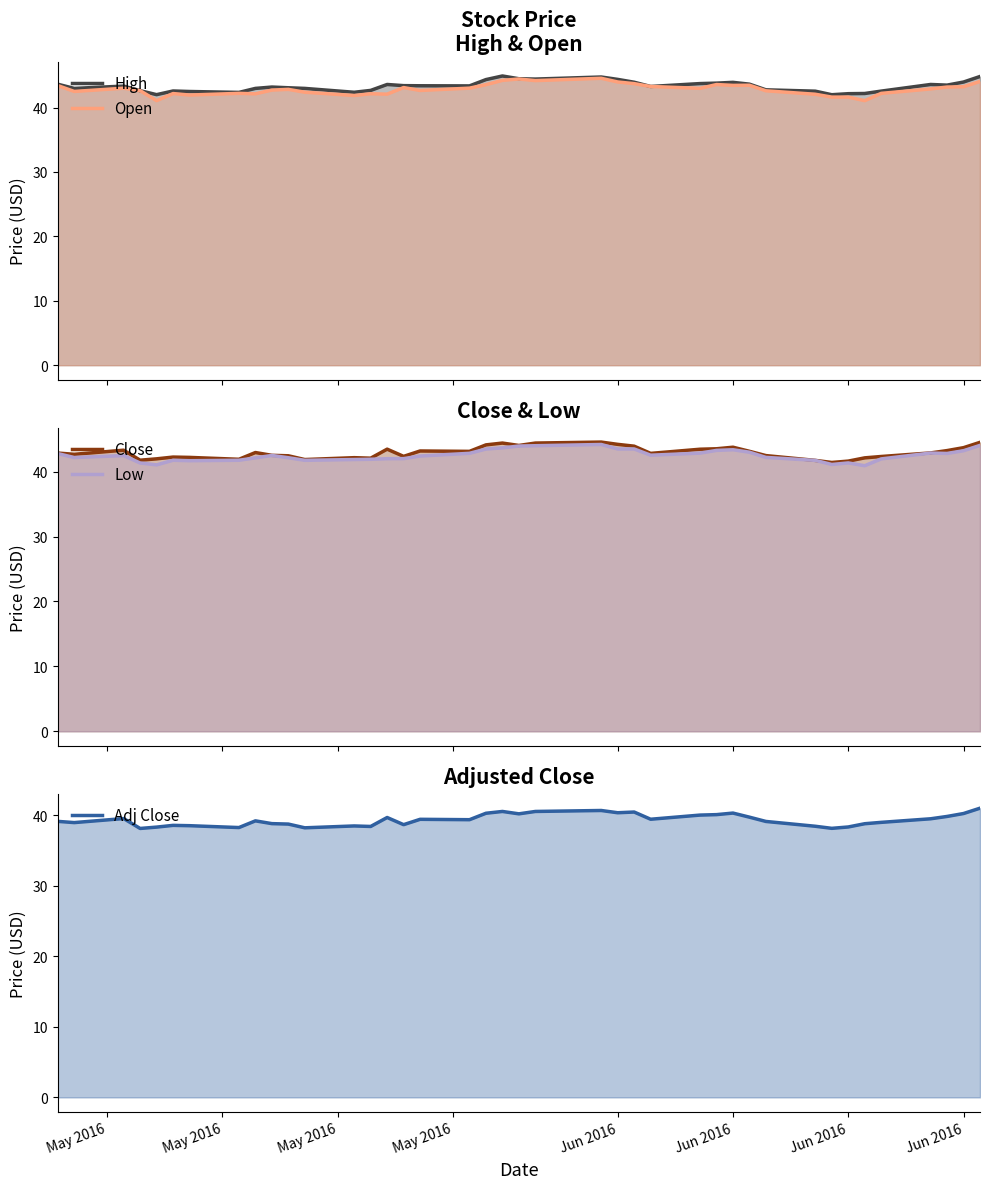

The value of High at Jun 2016 is 42.0. True or false?

True